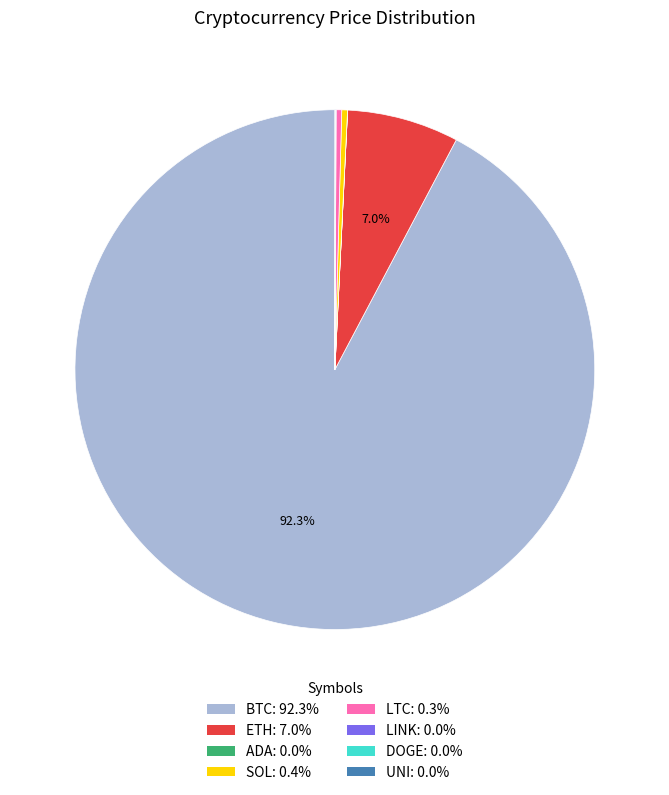

Approximately how many times larger is the value at LTC: 0.3% compared to SOL: 0.4%?

1.0